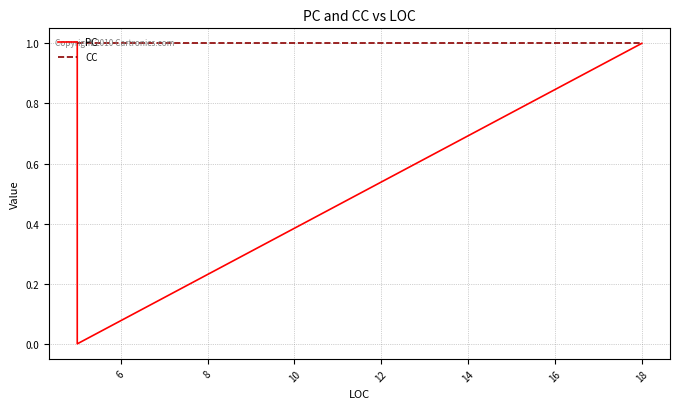

Rank the series by their average value, from lowest to highest.

PC, CC